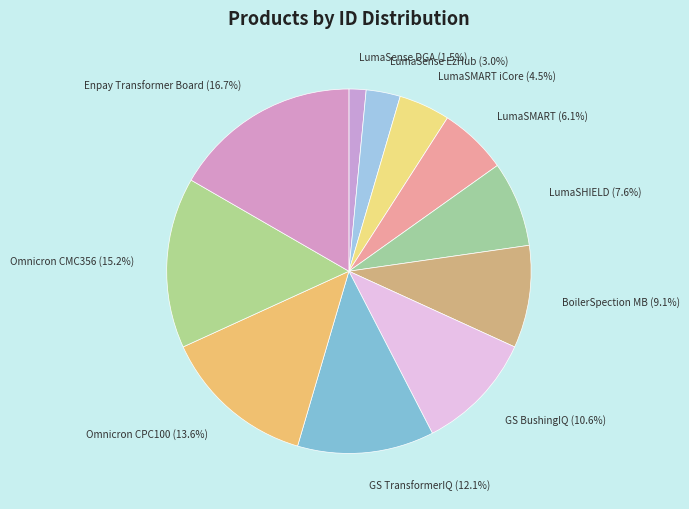

True or false: BoilerSpection MB accounts for 24% of the total.

False